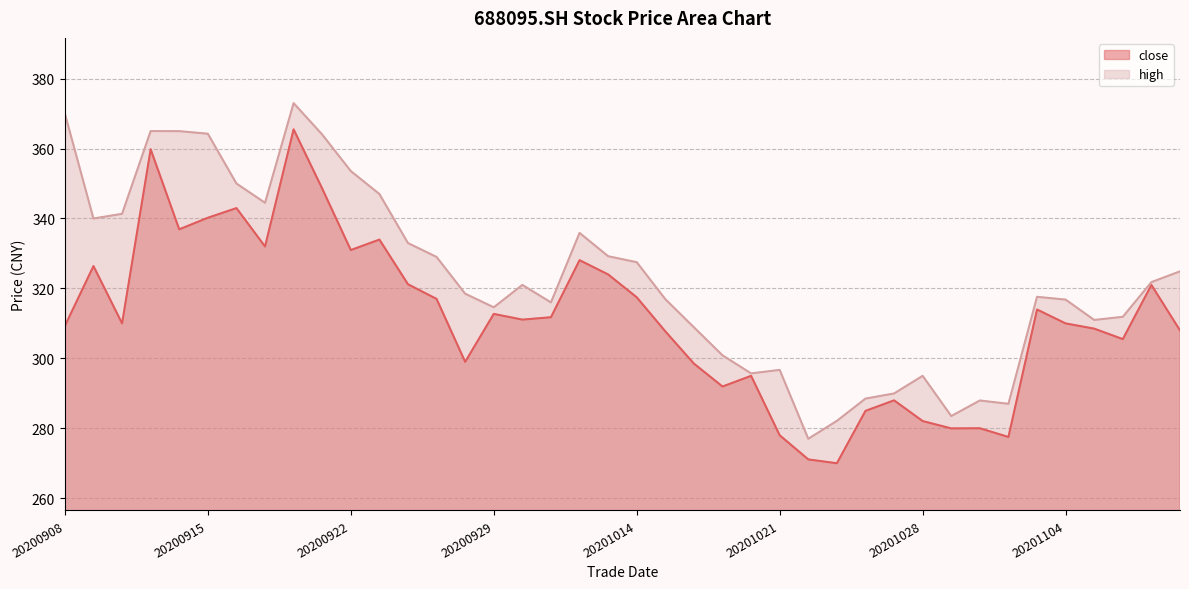

At how many categories does at least one series exceed 346?

9